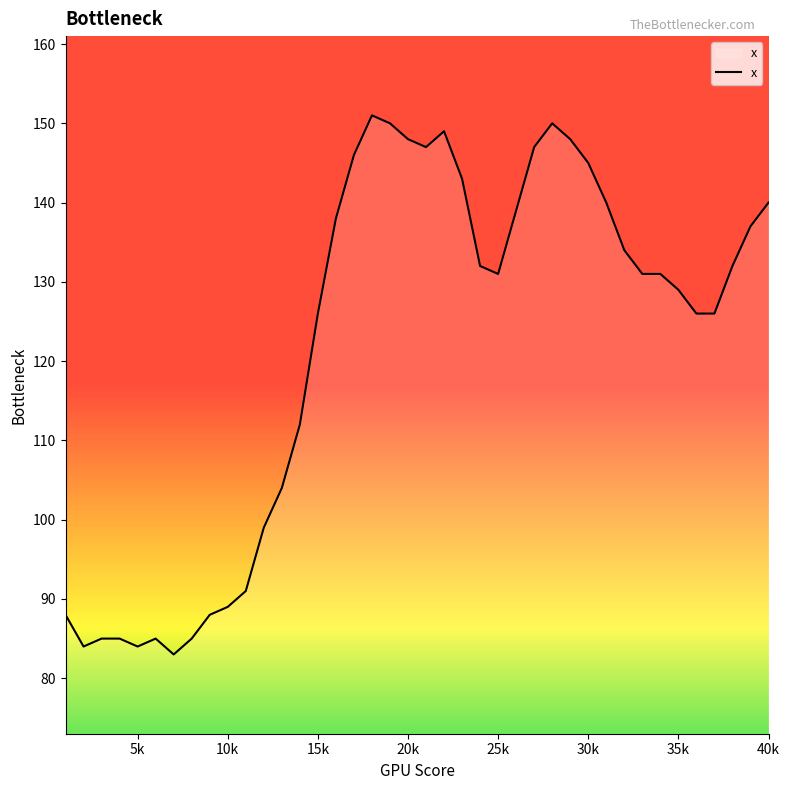

What is the smallest value displayed?

83